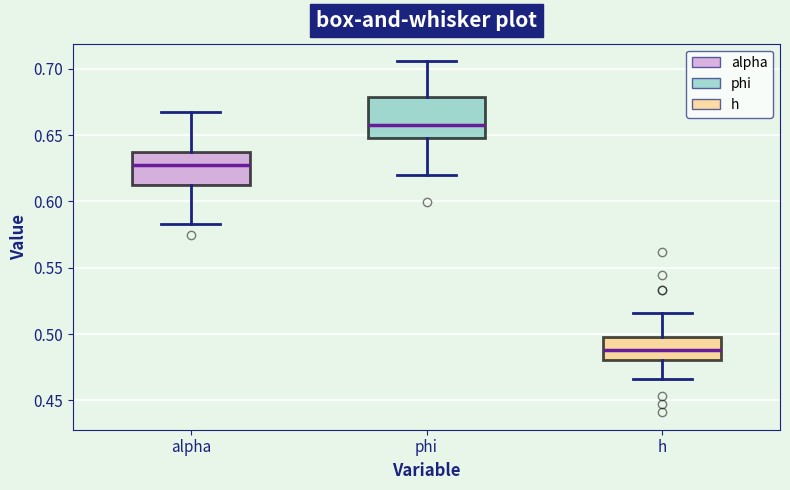

Comparing the boxes themselves (not the whiskers), which one is the tallest?

phi